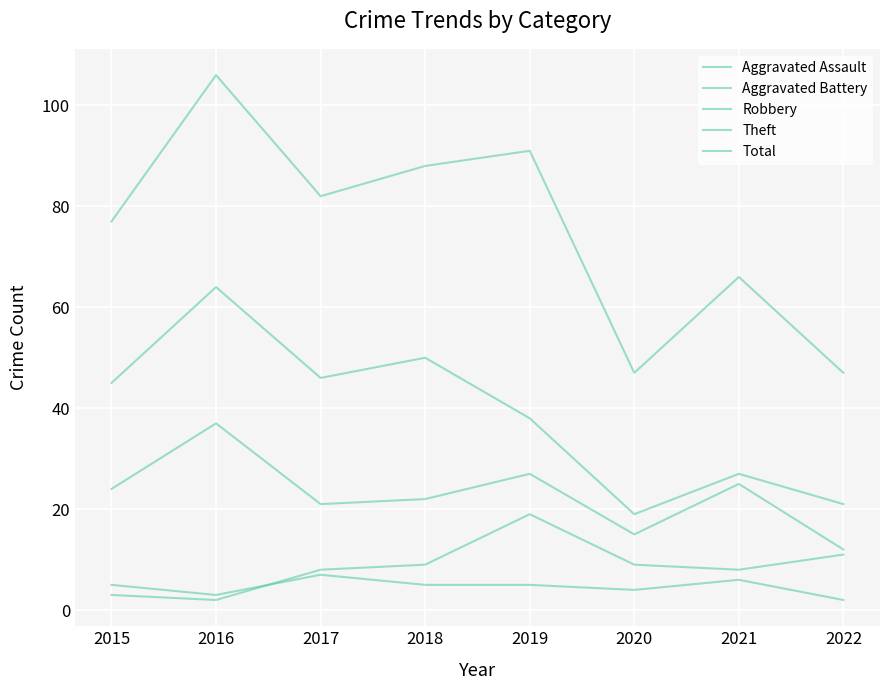

In Total, how many points are lower than both neighbors (excluding endpoints)?

2